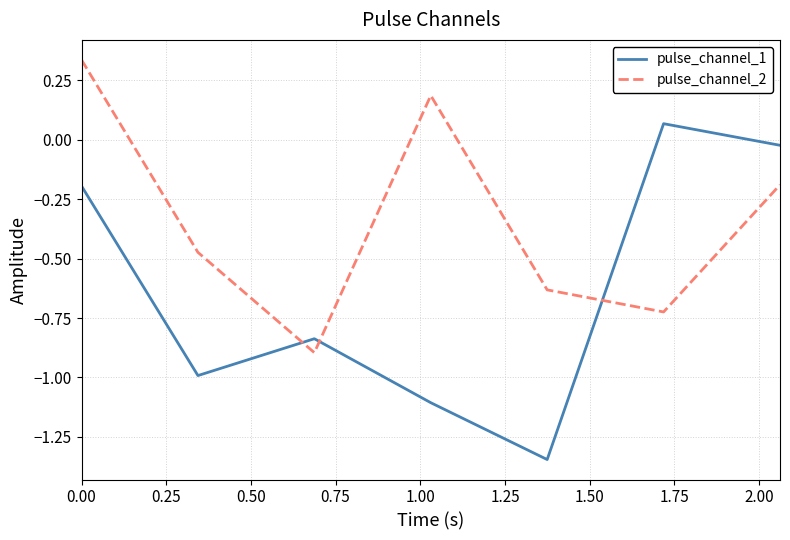

What is the difference between the maximum and minimum values in the pulse_channel_2 series?

1.2